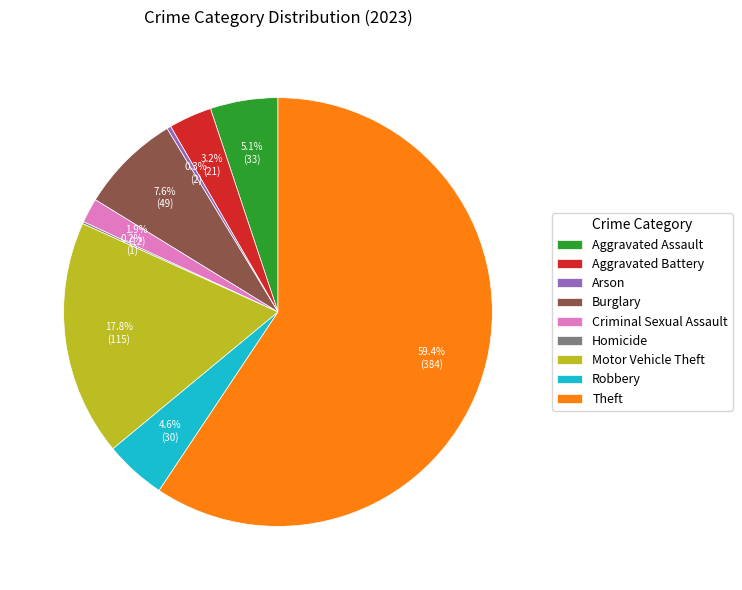

Combined, what portion of the pie is Robbery and Burglary?

12.2%